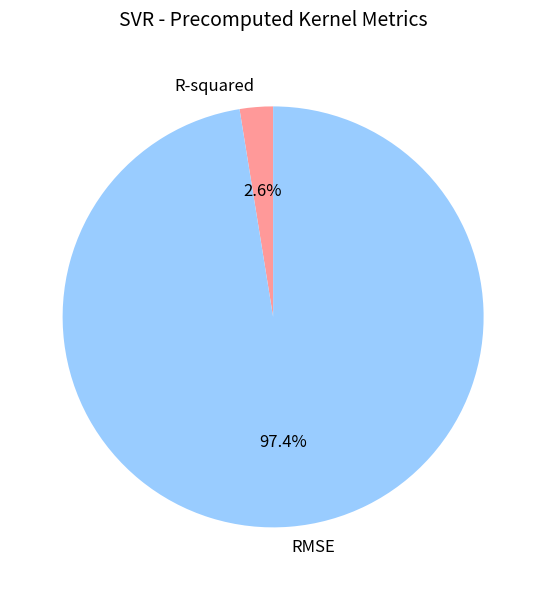

Is there any slice that represents more than half of the pie?

Yes